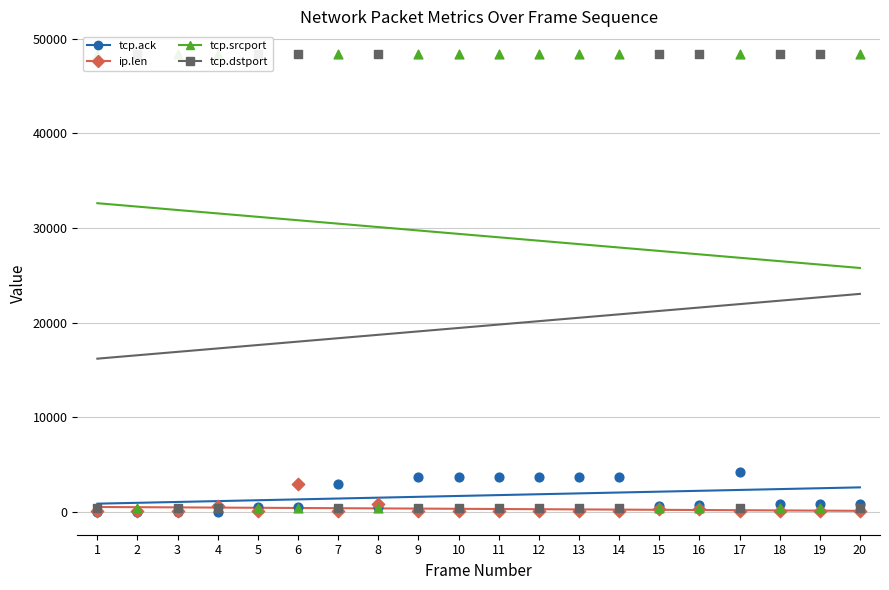

What is the total value across all series at 13?

52558